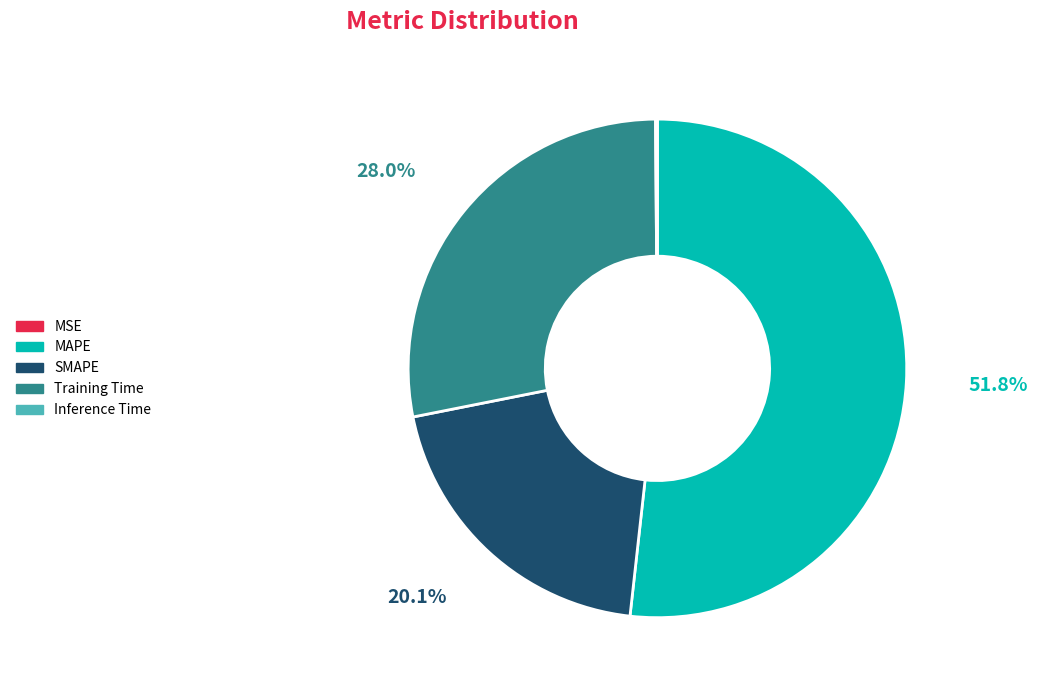

What percentage is NOT represented by SMAPE?

79.9%